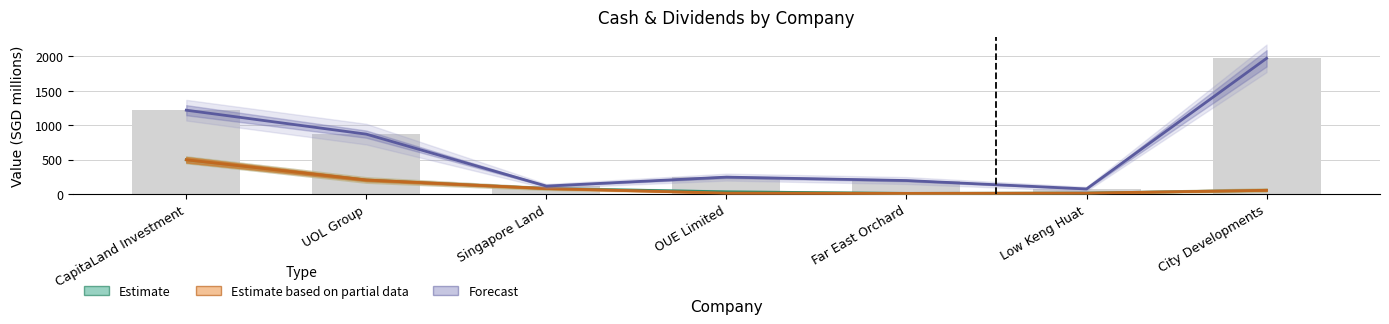

Where is Estimate nearest to the value 253?

UOL Group